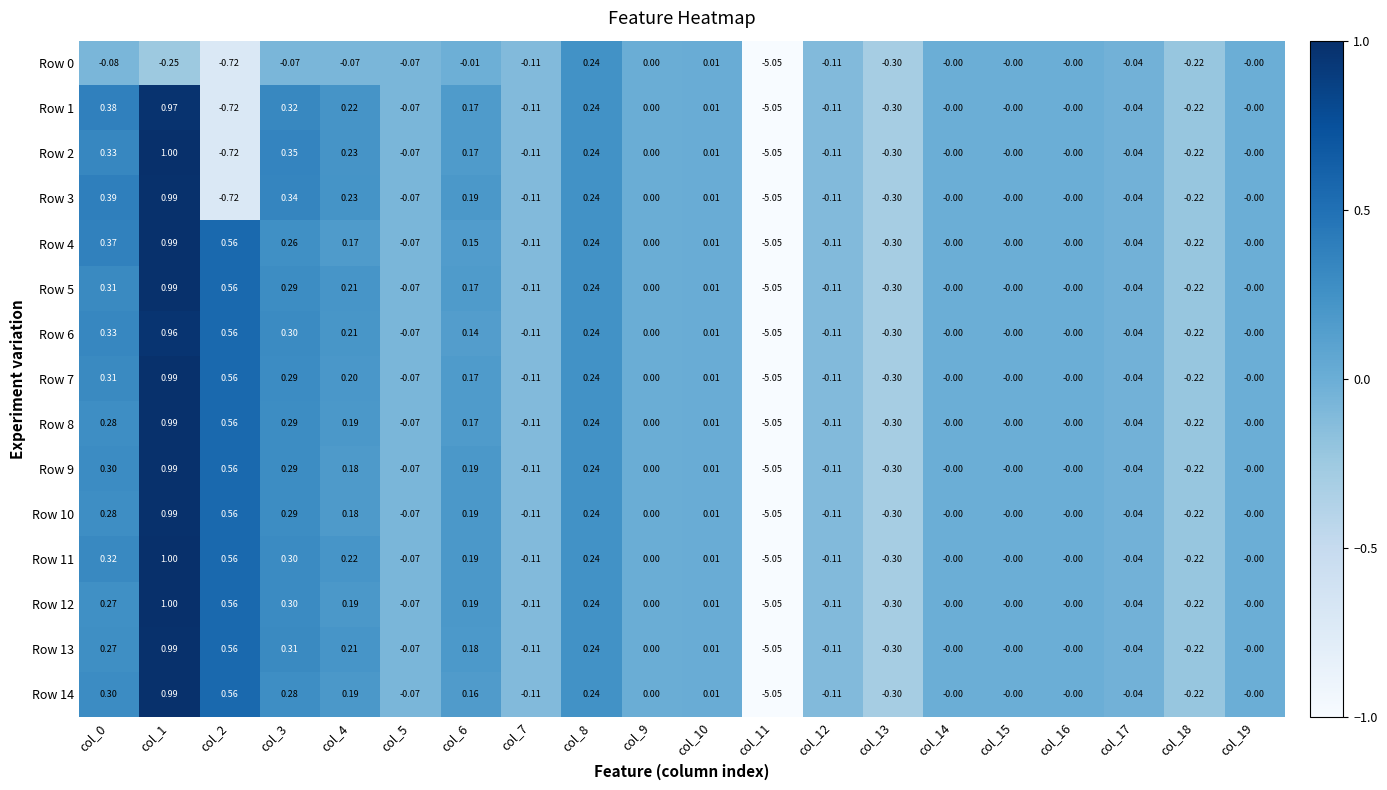

Is the value of Row 8 at col_10 greater than the value of Row 0 at col_1?

Yes